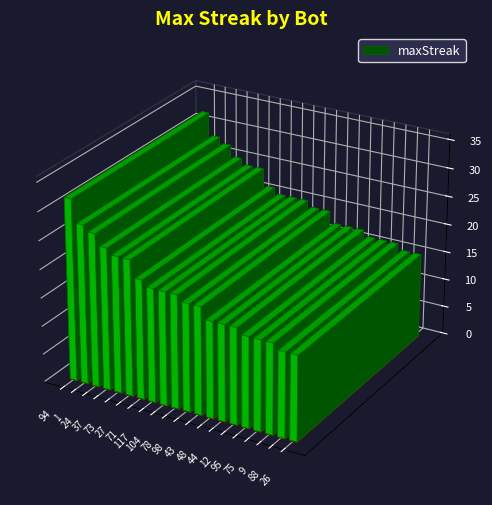

What is the ratio of the value at 98 to the value at 44?

1.1